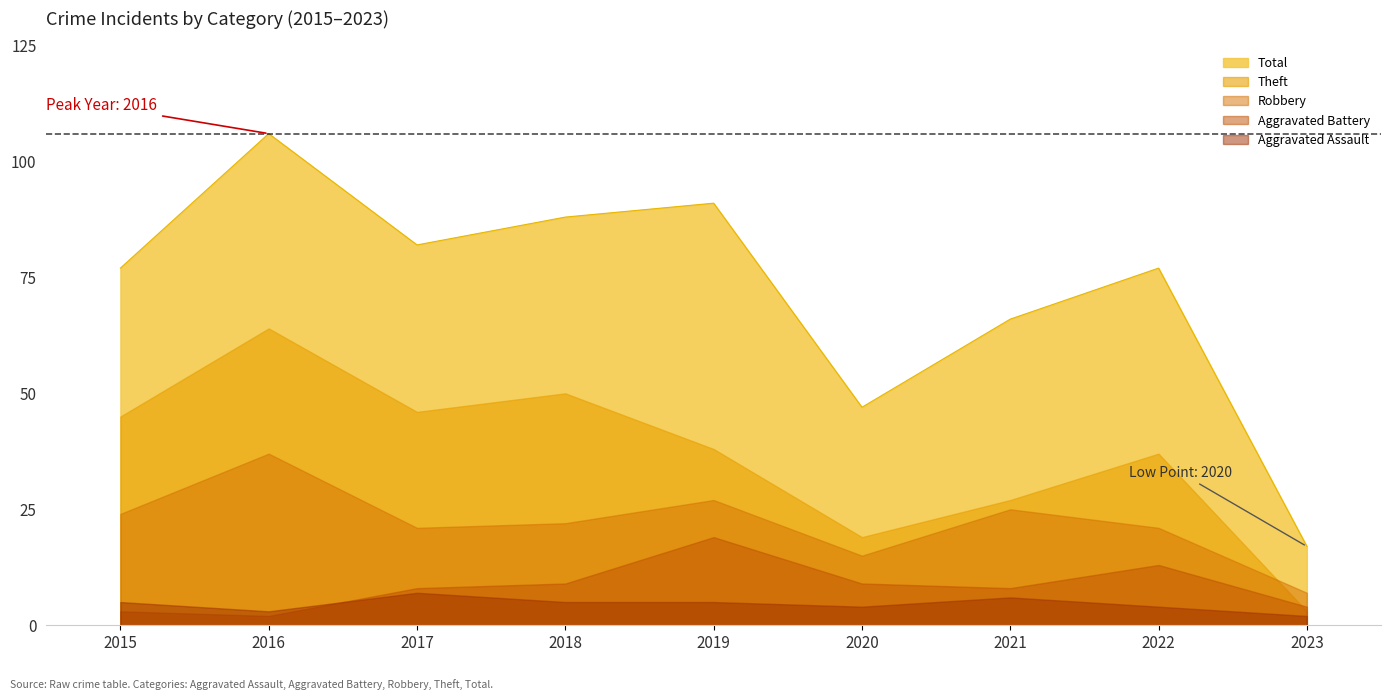

What is the smallest value displayed?

2